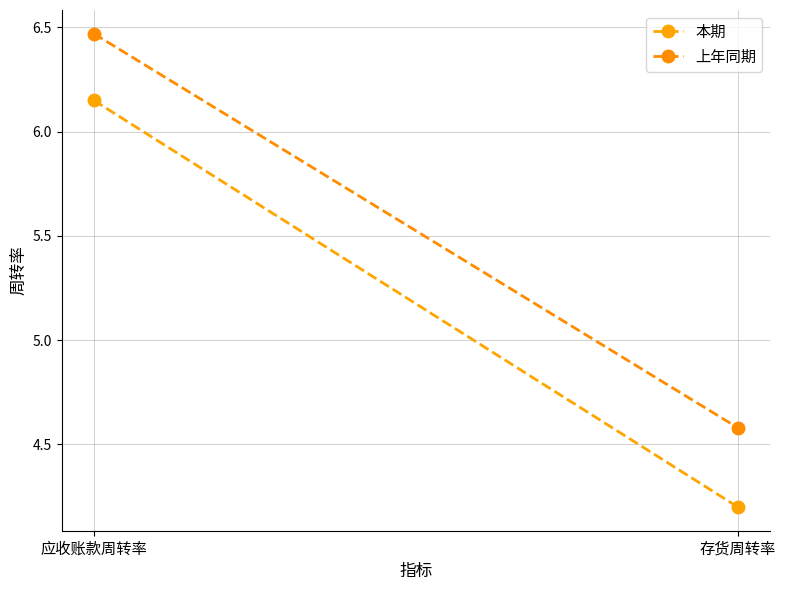

How many lines are shown in the chart?

2